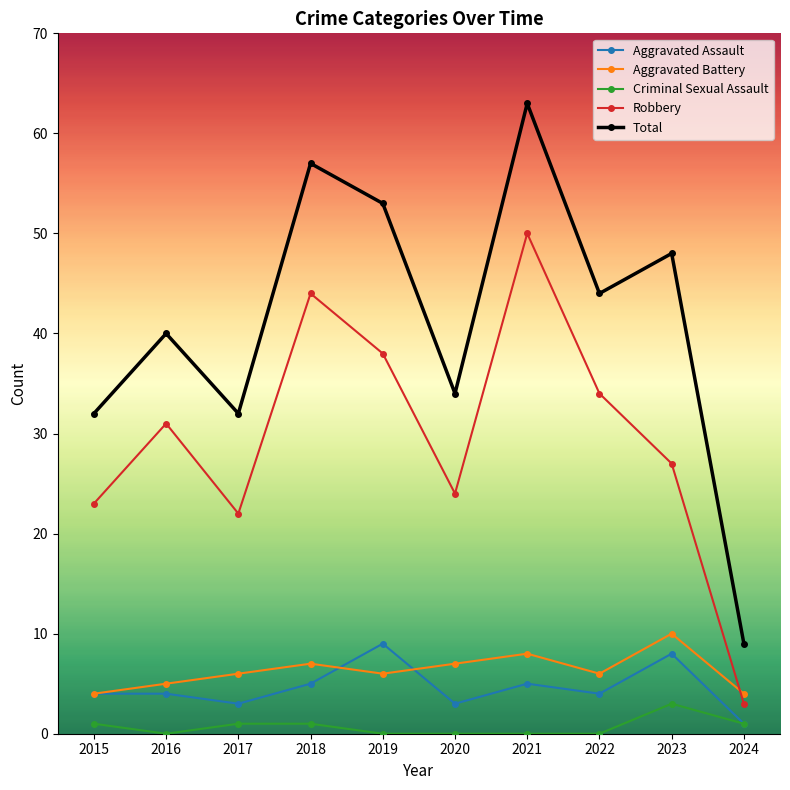

Reading right to left, extract all data points from this chart.

Aggravated Assault: 2024=1	2023=8	2022=4	2021=5	2020=3	2019=9	2018=5	2017=3	2016=4	2015=4
Aggravated Battery: 2024=4	2023=10	2022=6	2021=8	2020=7	2019=6	2018=7	2017=6	2016=5	2015=4
Criminal Sexual Assault: 2024=1	2023=3	2022=0	2021=0	2020=0	2019=0	2018=1	2017=1	2016=0	2015=1
Robbery: 2024=3	2023=27	2022=34	2021=50	2020=24	2019=38	2018=44	2017=22	2016=31	2015=23
Total: 2024=9	2023=48	2022=44	2021=63	2020=34	2019=53	2018=57	2017=32	2016=40	2015=32